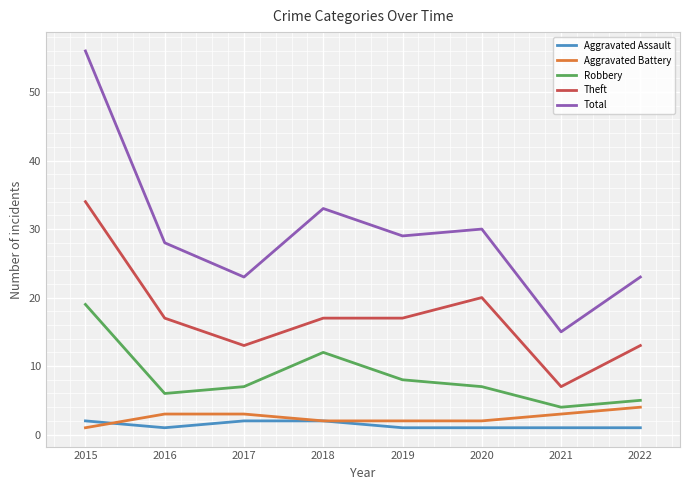

True or false: Robbery and Total intersect in this chart.

False